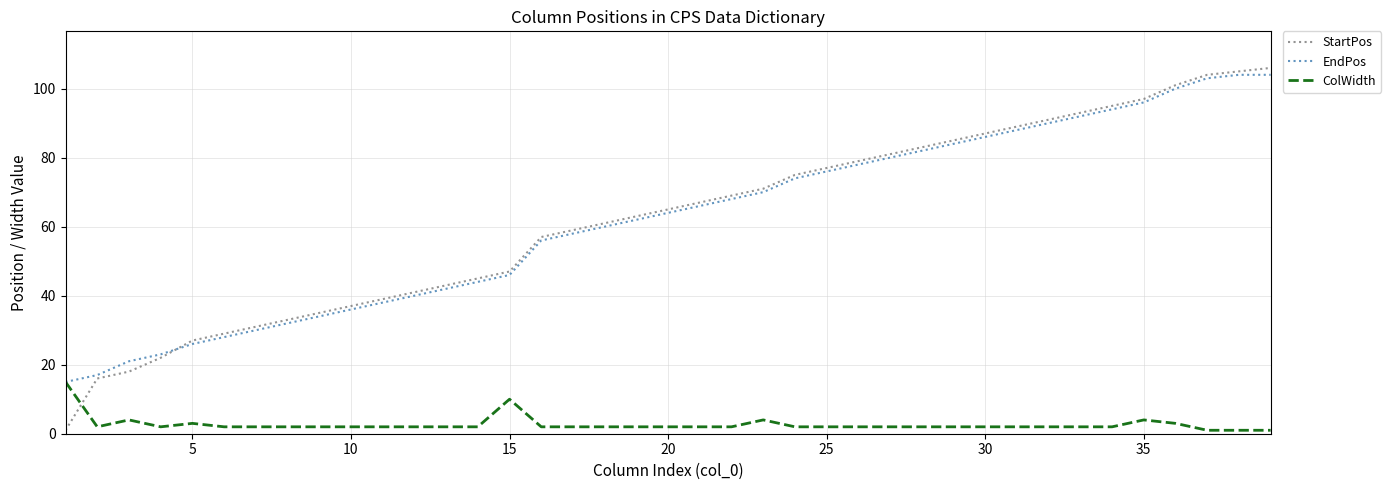

True or false: StartPos and ColWidth intersect in this chart.

True